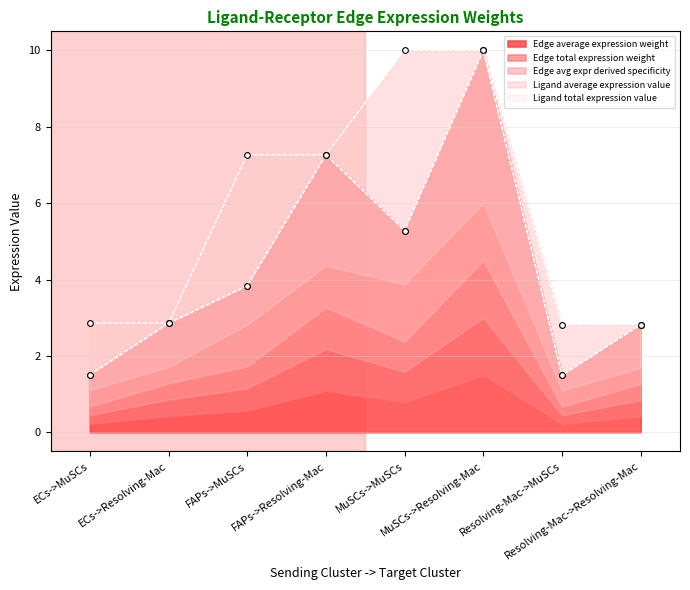

The value of Edge avg expr derived specificity at ECs->Resolving-Mac is 4.2. True or false?

False